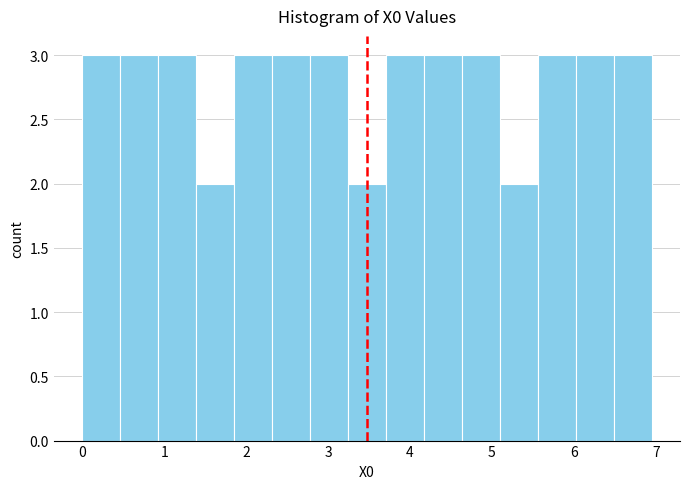

Reading left to right, transcribe this chart: for each bar, give the range it covers on the x-axis and its height. Neither the bar edges nor the heights are printed on the chart, so give them approximately, as read against the axes.

0.0 to 0.5: 3
0.5 to 0.9: 3
0.9 to 1.4: 3
1.4 to 1.9: 2
1.9 to 2.3: 3
2.3 to 2.8: 3
2.8 to 3.2: 3
3.2 to 3.7: 2
3.7 to 4.2: 3
4.2 to 4.6: 3
4.6 to 5.1: 3
5.1 to 5.6: 2
5.6 to 6.0: 3
6.0 to 6.5: 3
6.5 to 6.9: 3